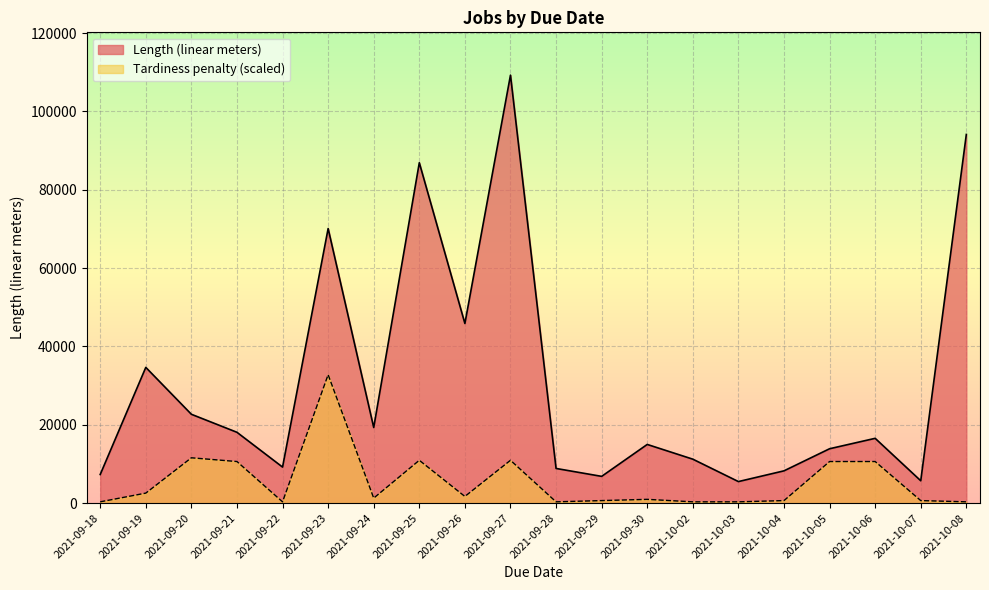

What is the sum of all Length (linear meters) values?

609000.0